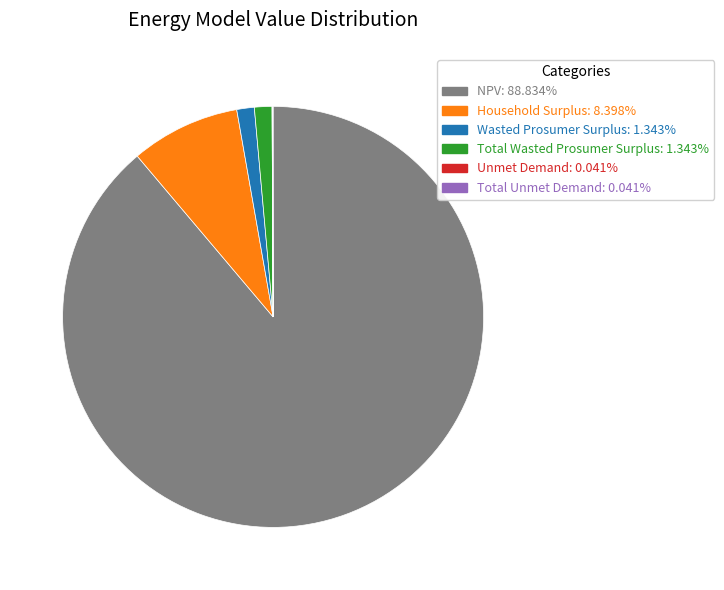

Between NPV and Total Wasted Prosumer Surplus, which is larger?

NPV